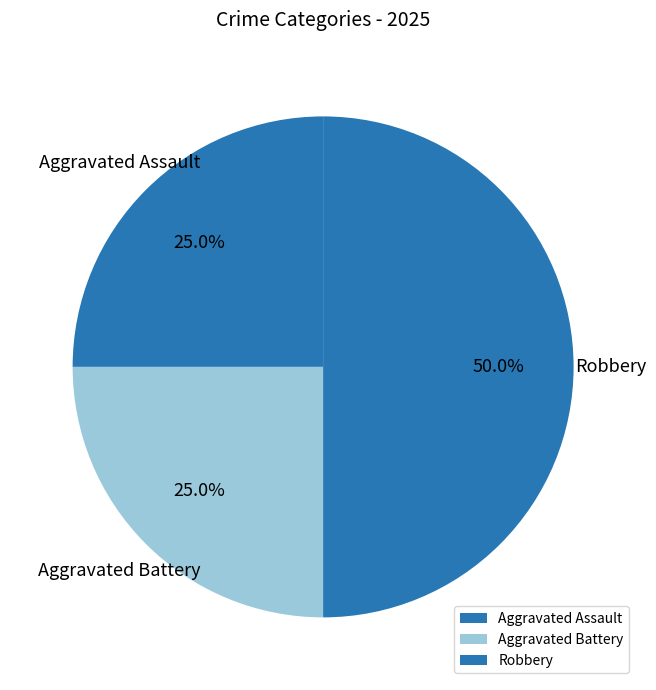

Which slice is the largest?

Robbery